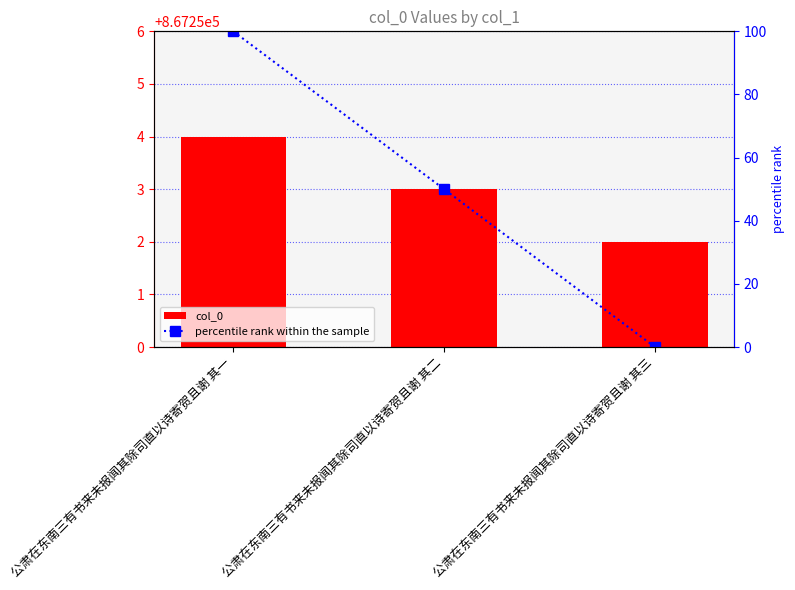

Which series has the largest total across all categories?

col_0